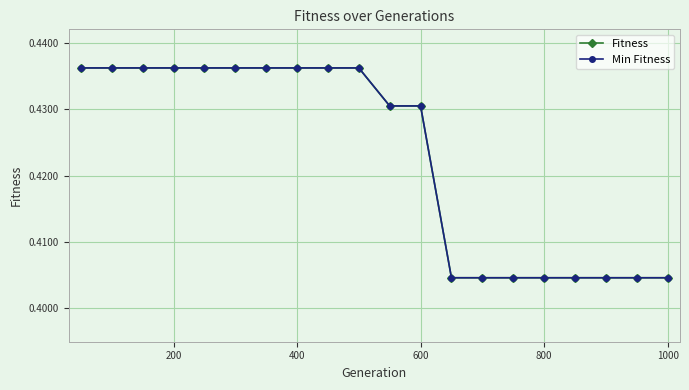

Does the chart have visible grid lines?

Yes